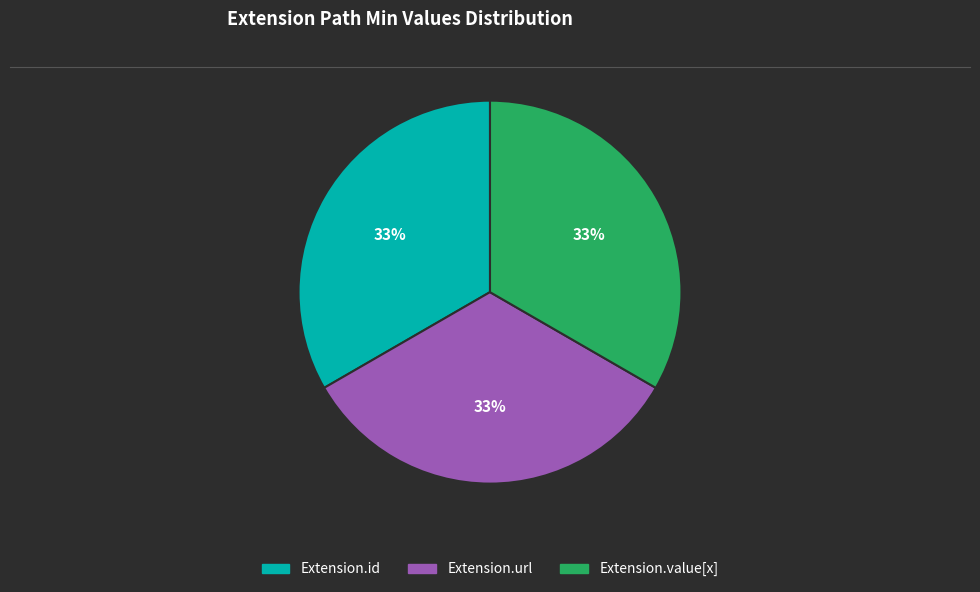

Is there any slice that represents more than half of the pie?

No